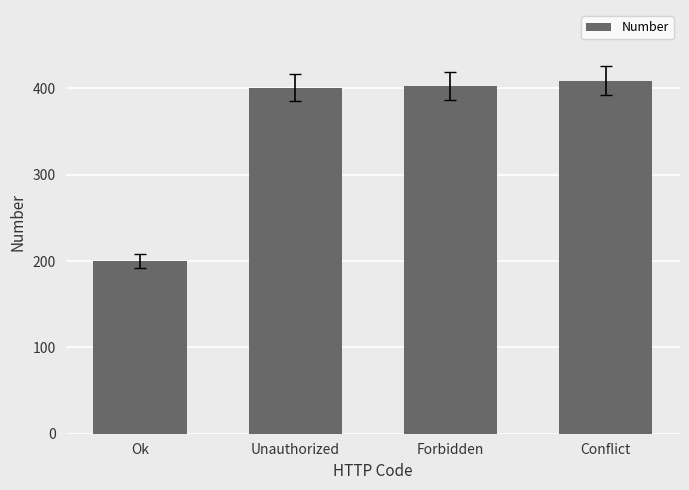

What position from the left is Ok?

1